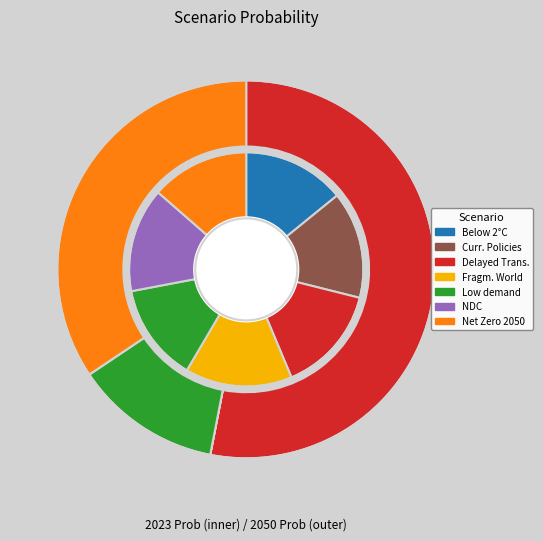

Which series has the widest spread of values?

values_2050